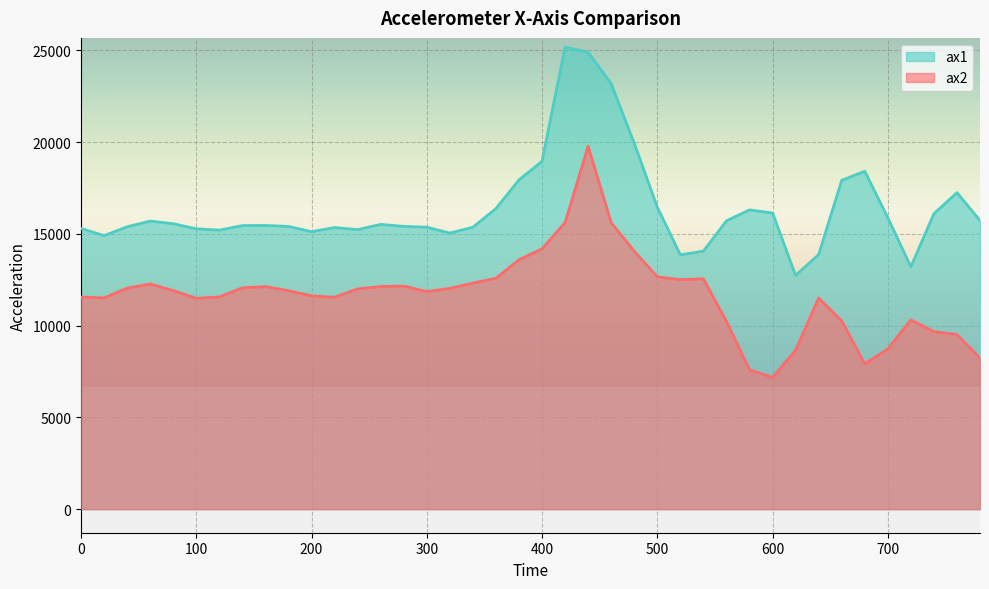

What is the difference between the maximum and minimum values in the ax1 series?

12436